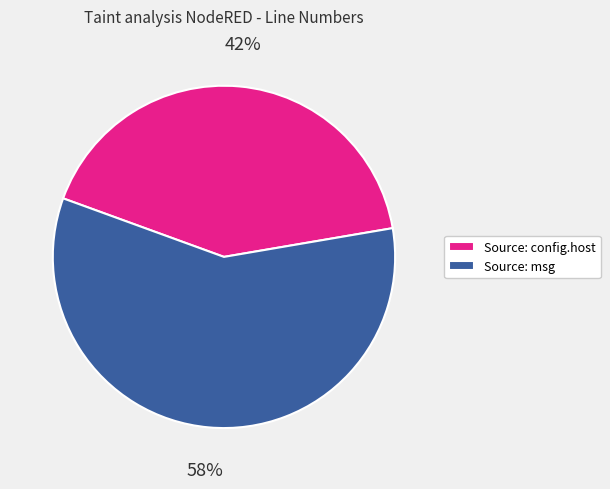

Which category has the smallest portion of the pie?

Source: config.host